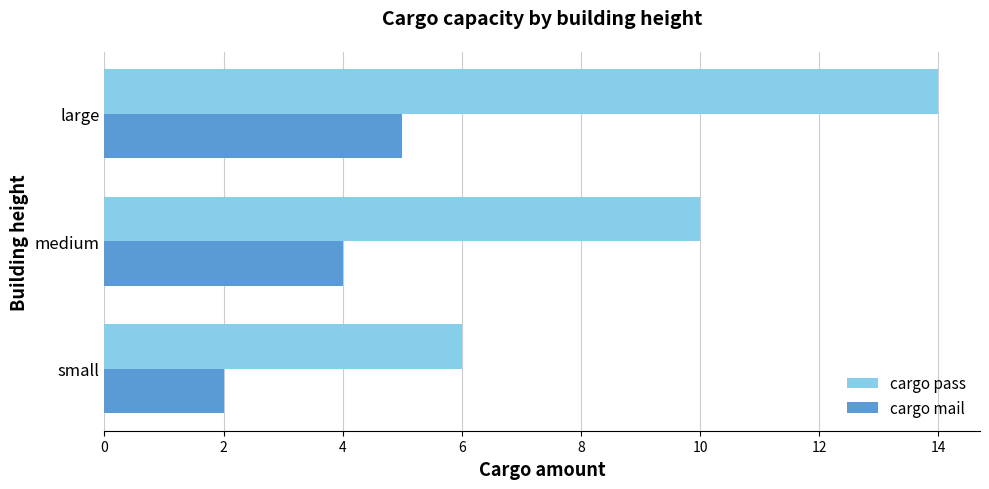

Is the value of cargo pass at medium greater than the value of cargo mail at medium?

Yes